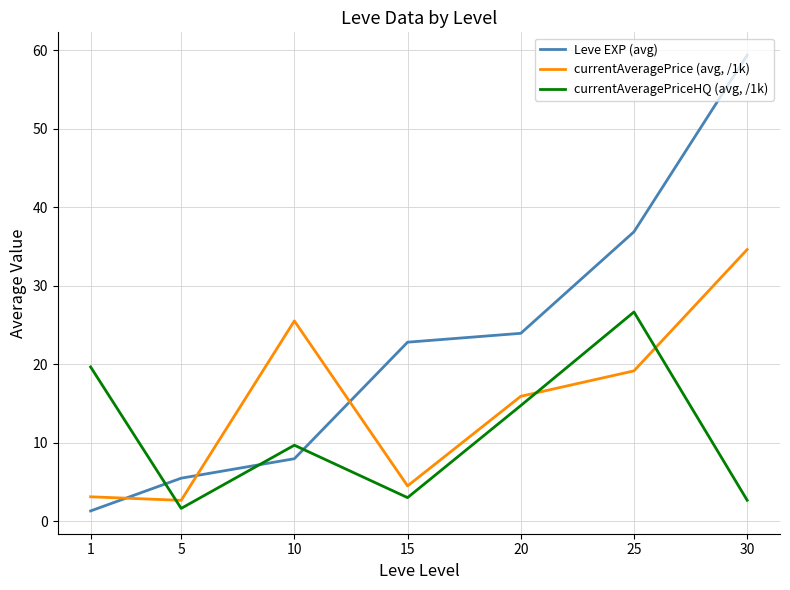

What is the sum of all currentAveragePriceHQ (avg, /1k) values?

78.2